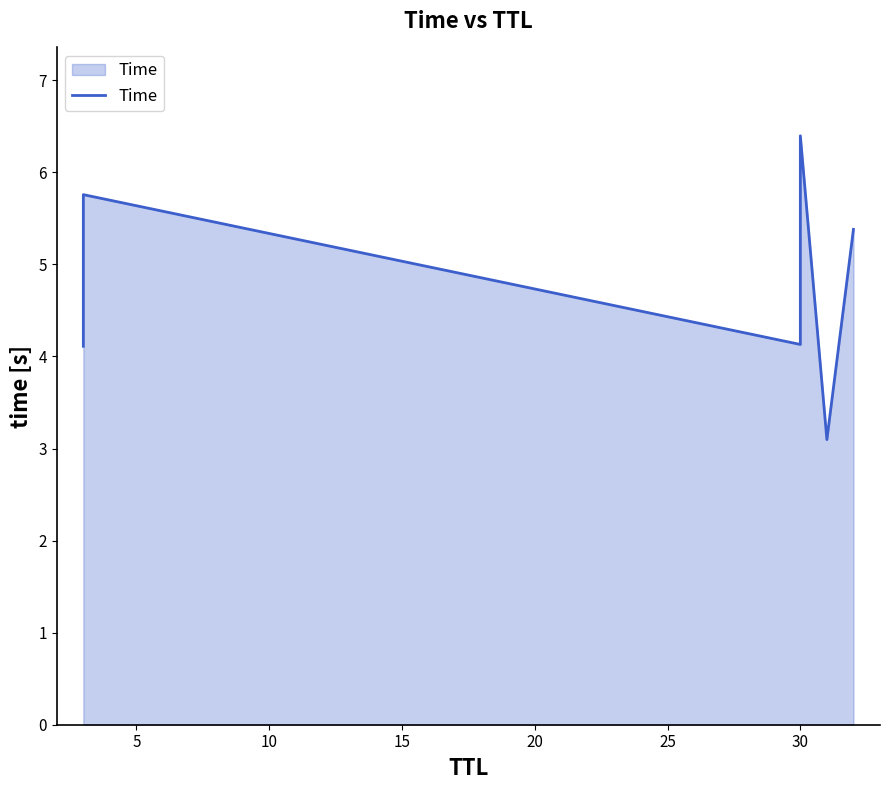

What is the difference between the maximum and minimum values?

3.3